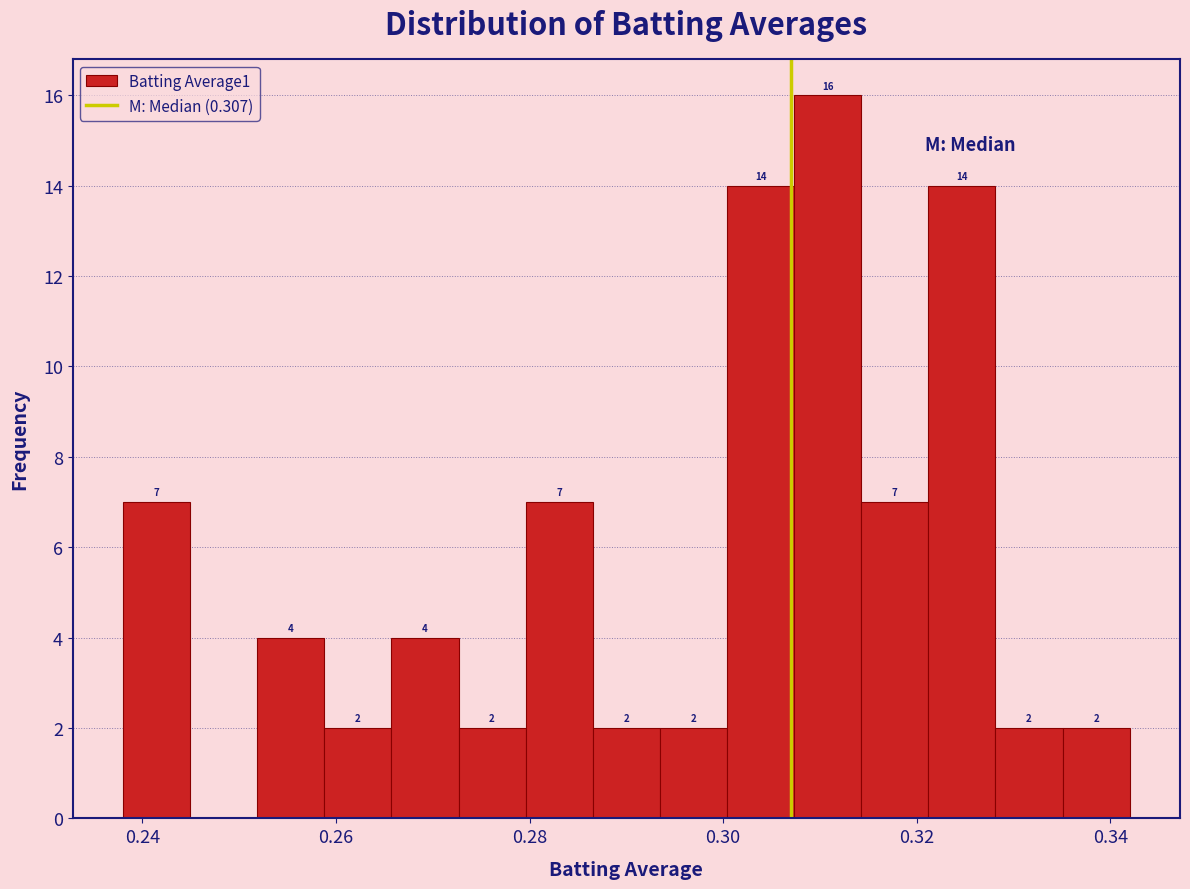

Around what value on the x-axis is the tallest bar? Give the approximate position of its centre, as read against the axis.

0.310